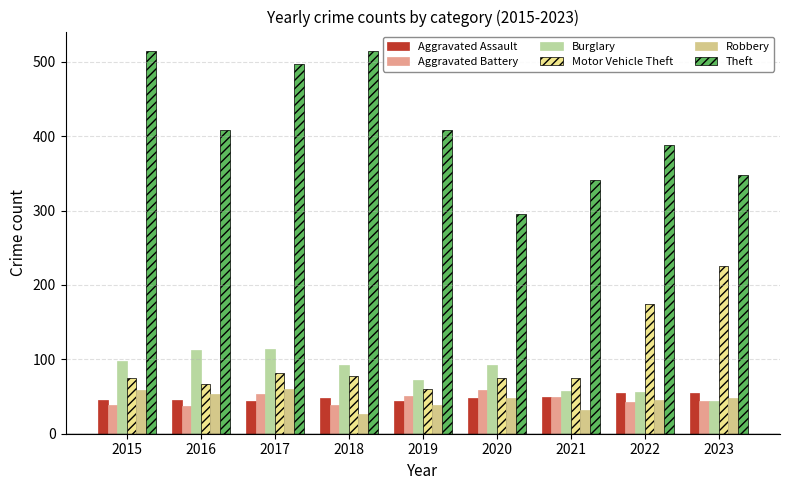

How many bars are there in each group?

6